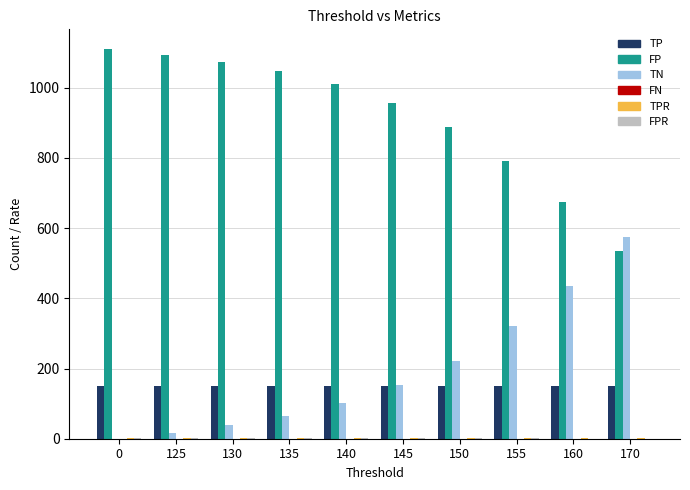

Is the value of TP at 150 greater than the value of TN at 130?

Yes